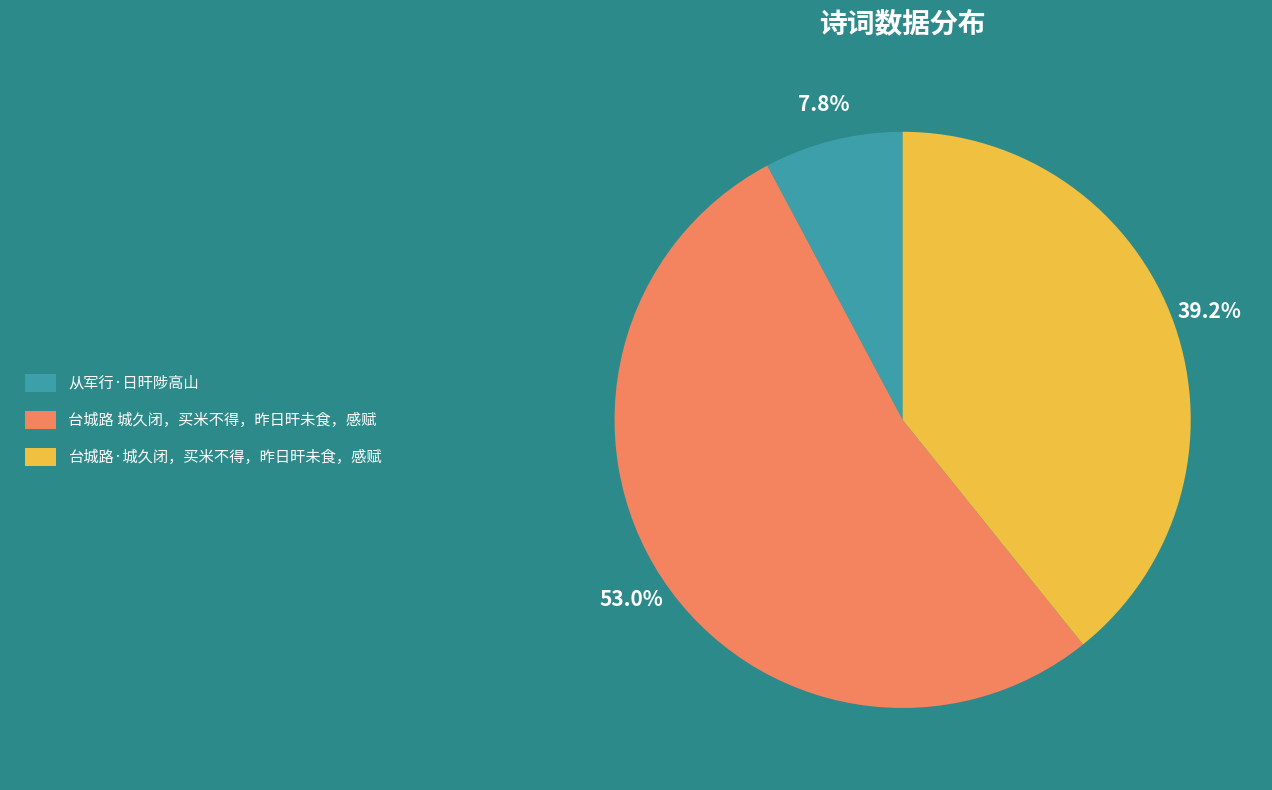

What is the smallest slice in the pie chart?

从军行·日旰陟高山